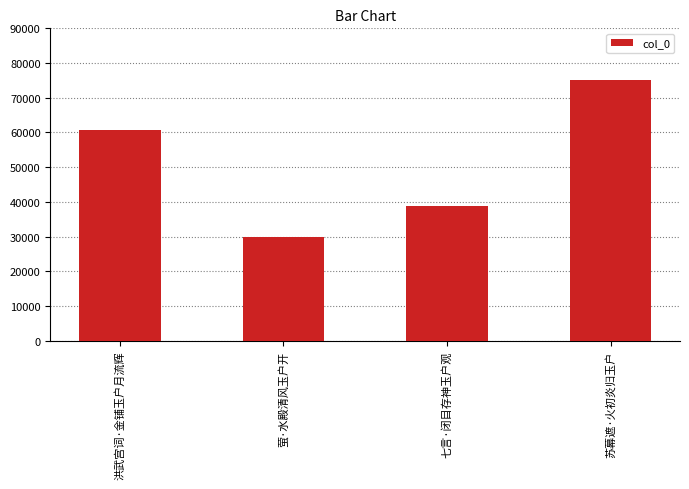

How many series are shown in this chart?

1